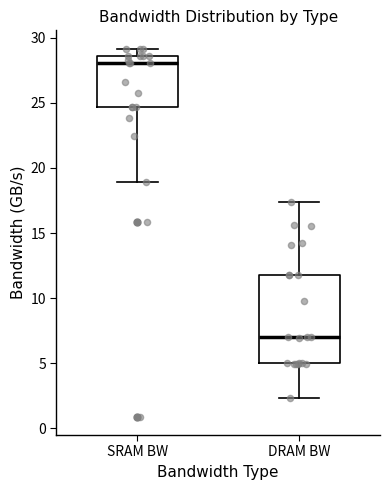

Comparing the boxes themselves (not the whiskers), which one is the tallest?

DRAM BW